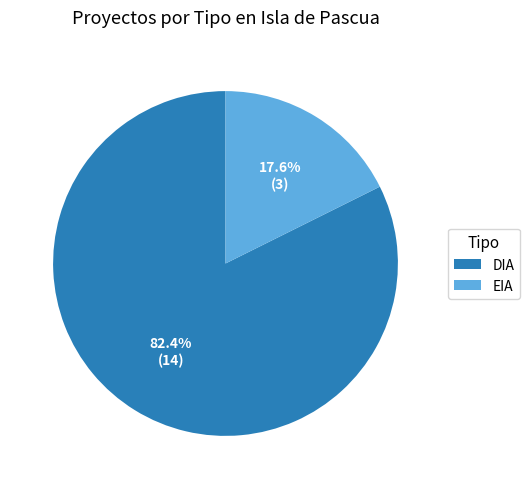

How many segments does this pie chart have?

2